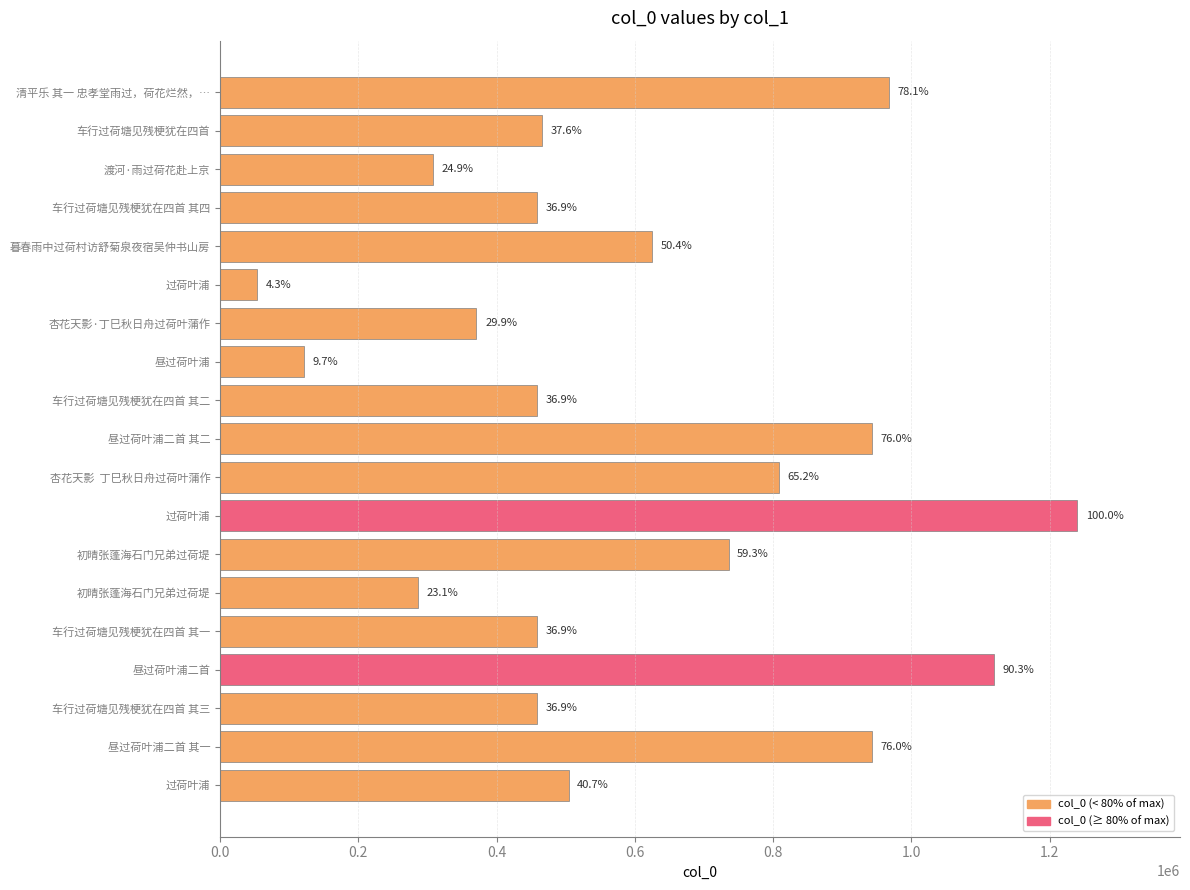

How many bars are there in total?

19